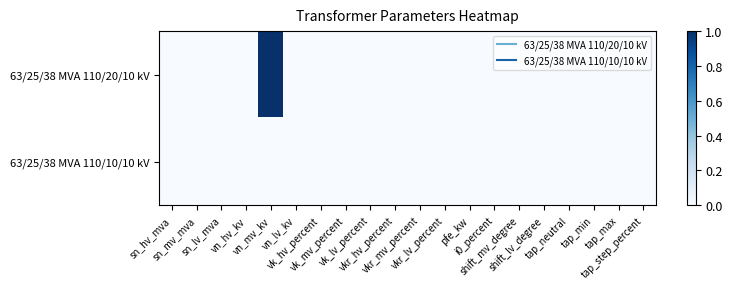

Reading left to right, transcribe all the data shown in this chart.

63/25/38 MVA 110/20/10 kV: sn_hv_mva=0	sn_mv_mva=0	sn_lv_mva=0	vn_hv_kv=0	vn_mv_kv=1	vn_lv_kv=0	vk_hv_percent=0	vk_mv_percent=0	vk_lv_percent=0	vkr_hv_percent=0	vkr_mv_percent=0	vkr_lv_percent=0	pfe_kw=0	i0_percent=0	shift_mv_degree=0	shift_lv_degree=0	tap_neutral=0	tap_min=0	tap_max=0	tap_step_percent=0
63/25/38 MVA 110/10/10 kV: sn_hv_mva=0	sn_mv_mva=0	sn_lv_mva=0	vn_hv_kv=0	vn_mv_kv=0	vn_lv_kv=0	vk_hv_percent=0	vk_mv_percent=0	vk_lv_percent=0	vkr_hv_percent=0	vkr_mv_percent=0	vkr_lv_percent=0	pfe_kw=0	i0_percent=0	shift_mv_degree=0	shift_lv_degree=0	tap_neutral=0	tap_min=0	tap_max=0	tap_step_percent=0